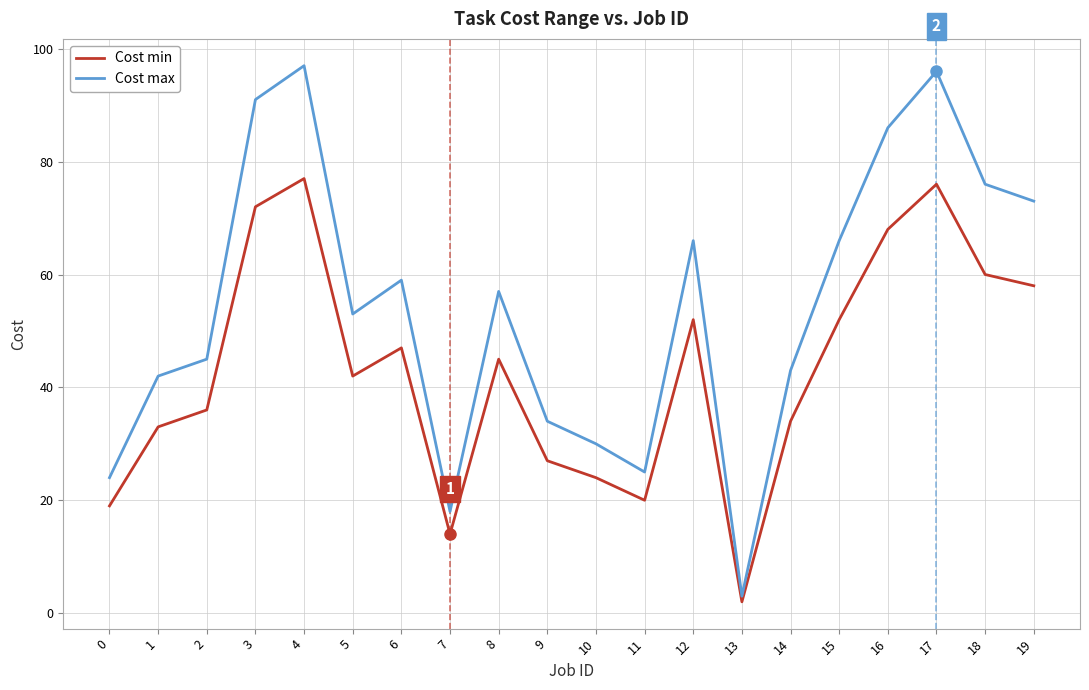

Which series has the largest total across all categories?

Cost max